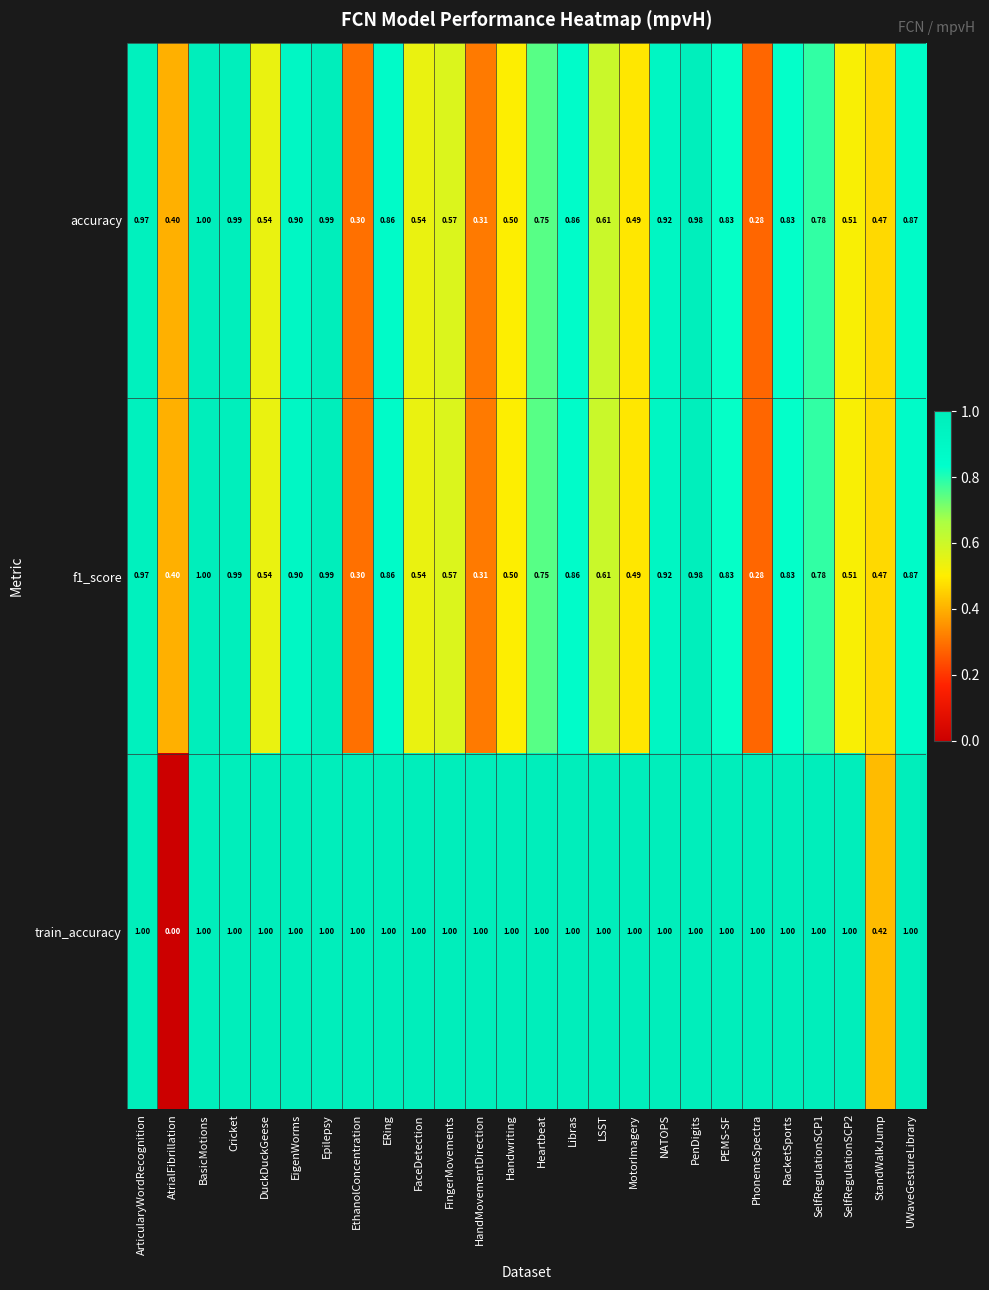

Where is f1_score nearest to the value 0?

PhonemeSpectra